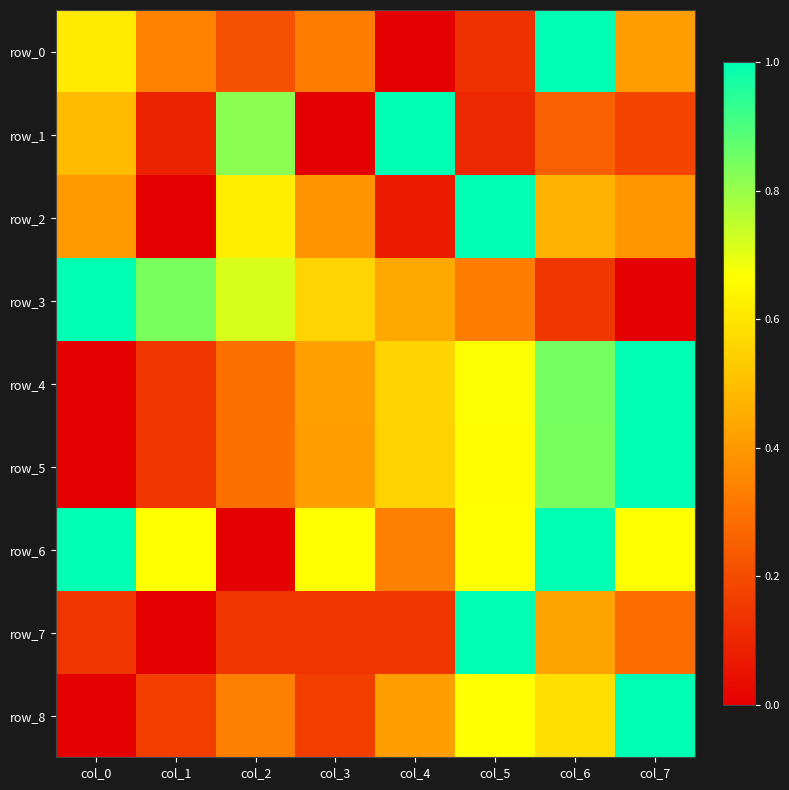

What is the difference between the second highest and minimum values in the row_3 series?

0.8